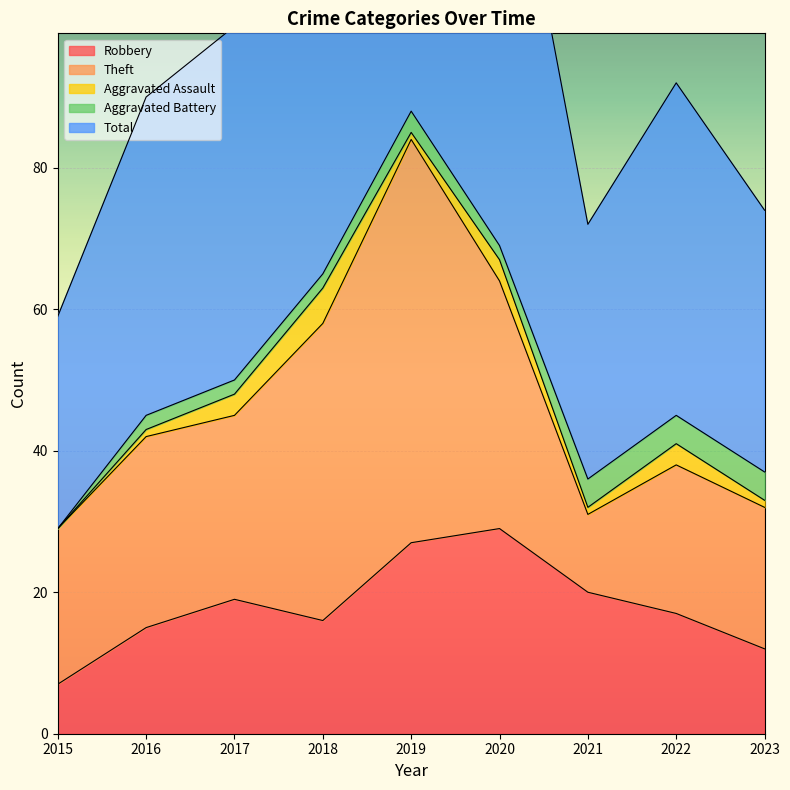

How many lines are shown in the chart?

5